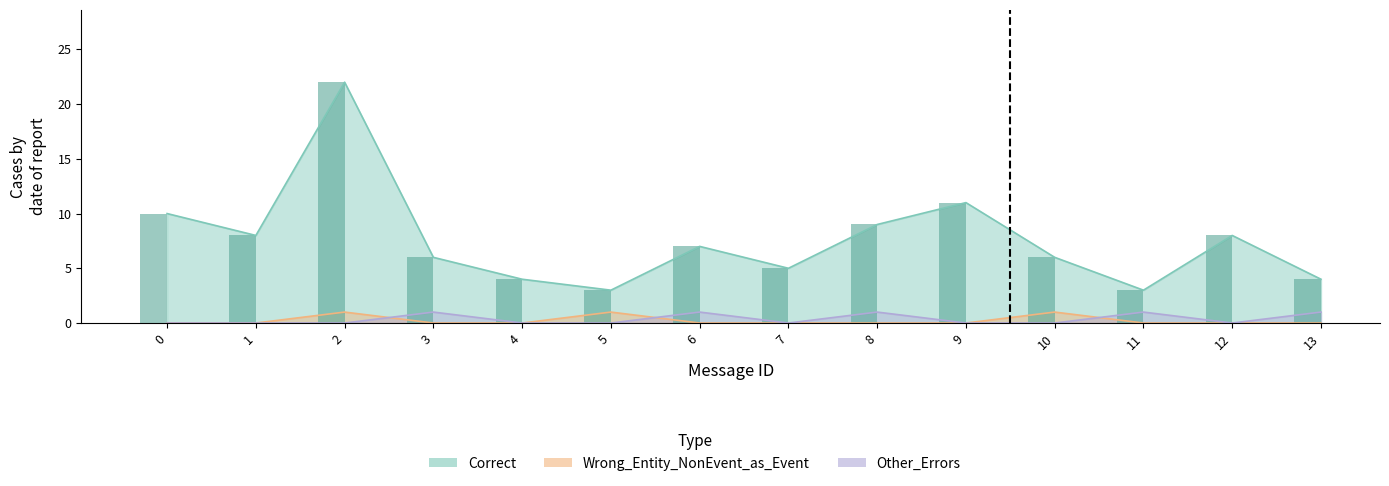

What is the spread (max minus min) of values at 12?

8